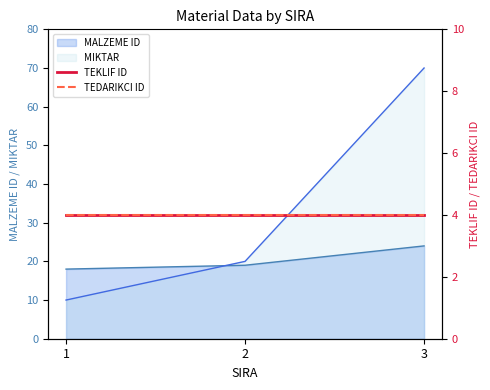

Read the MALZEME ID value at 3.

24